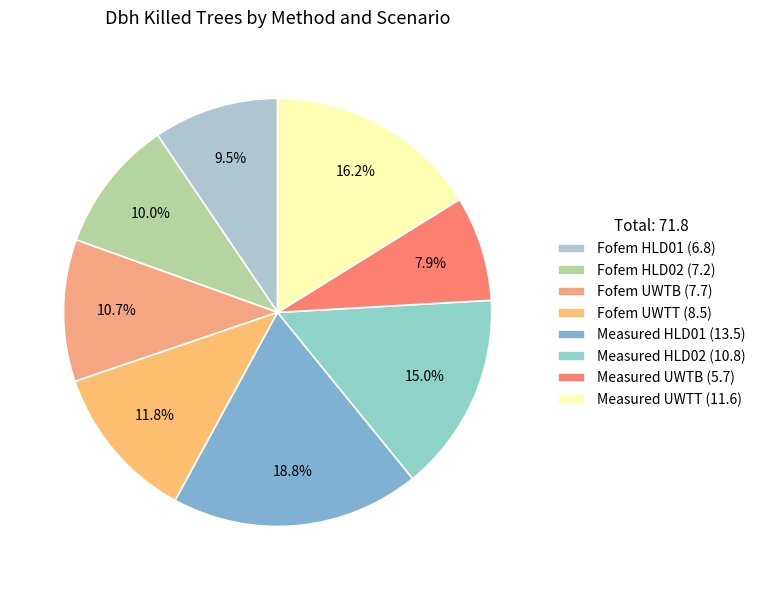

To the nearest percent, what is the difference between the Measured HLD02 and Fofem UWTT slice percentages?

3%